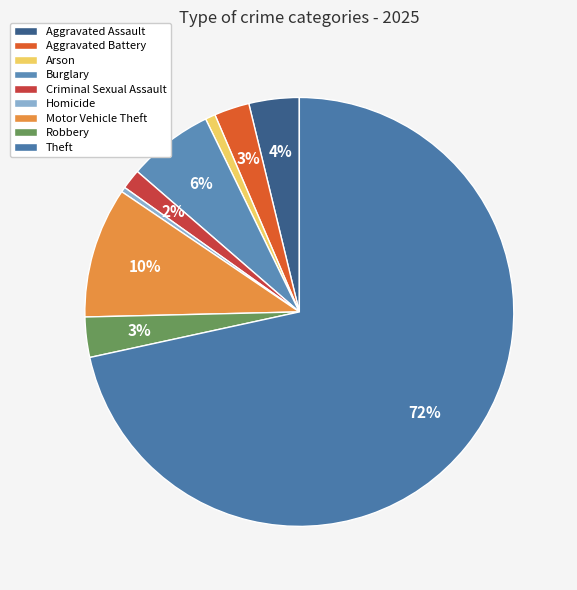

True or false: Criminal Sexual Assault accounts for 2% of the total.

True